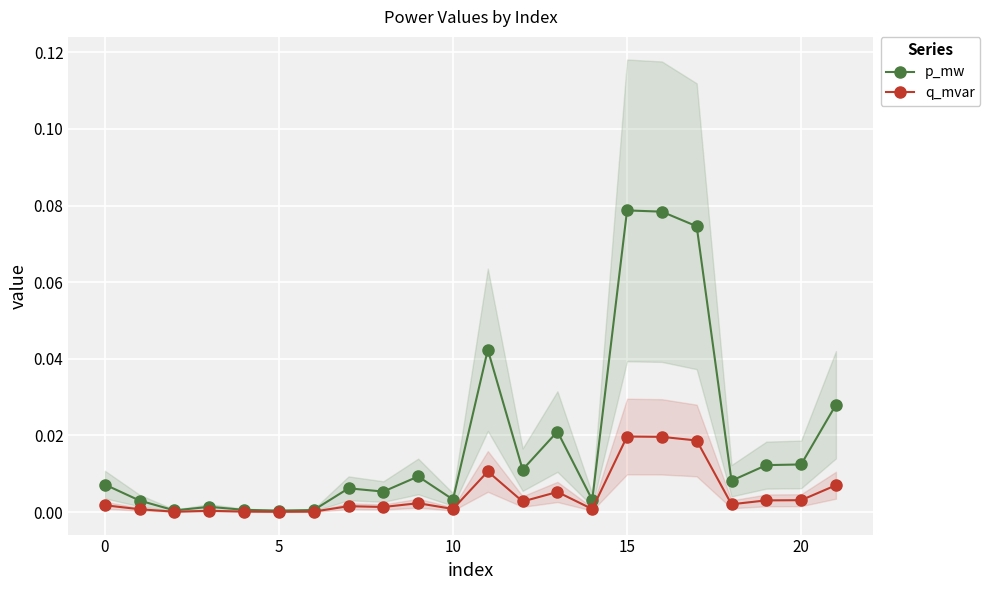

Is it true that p_mw equals 0.0 at 20?

False